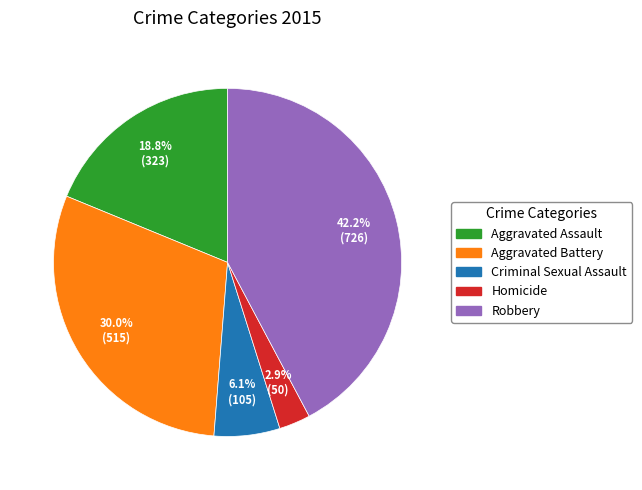

Combined, do Aggravated Battery and Aggravated Assault account for over 50%?

No